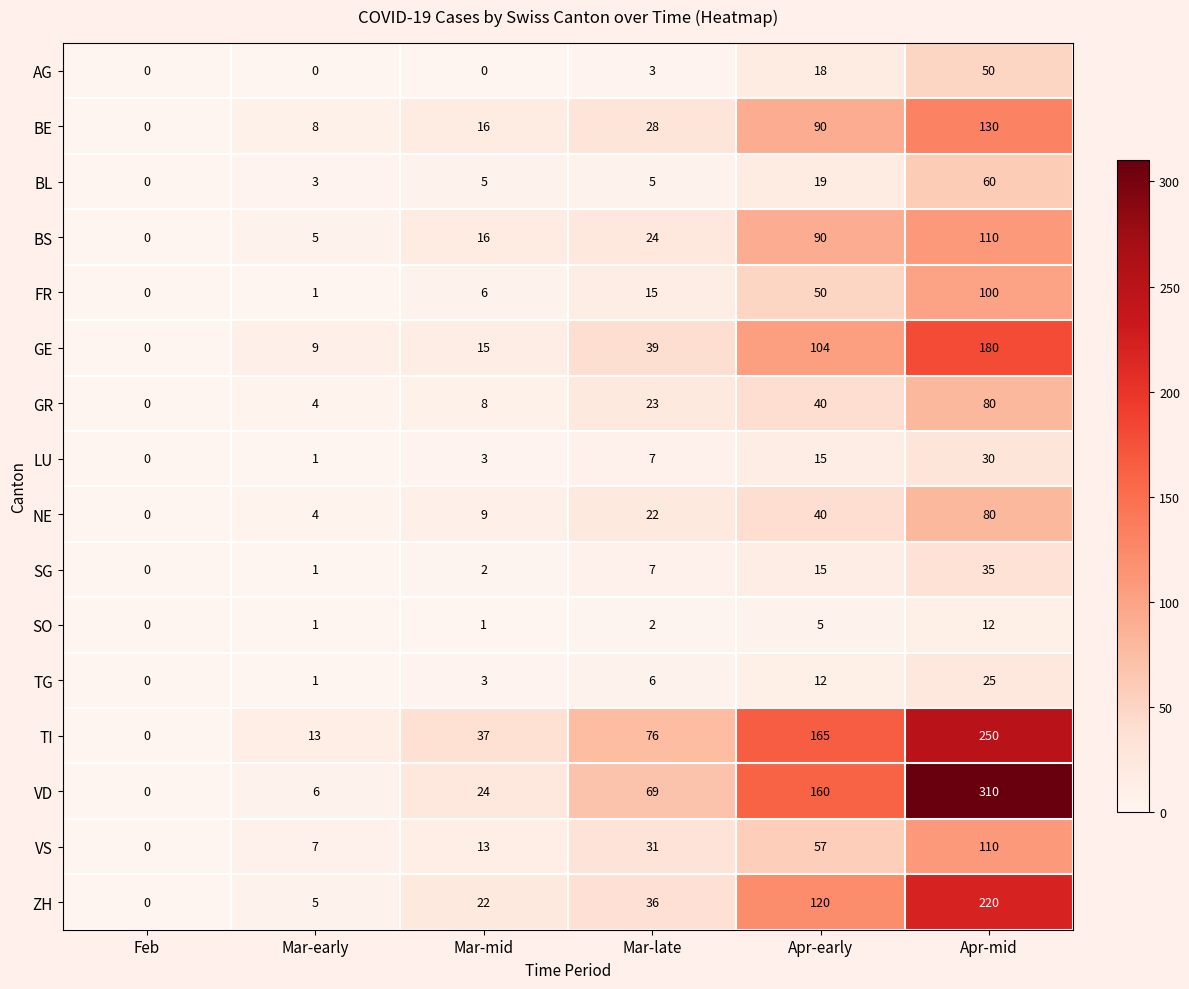

Which category has the highest value across all series?

Apr-mid